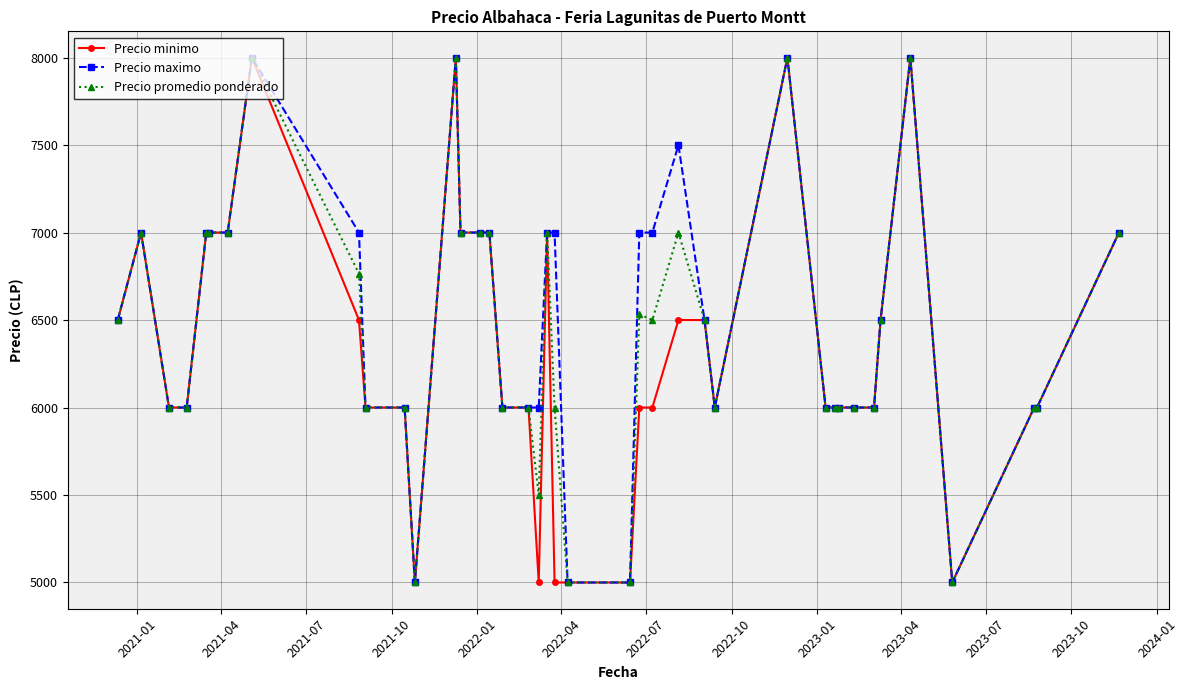

What is the lowest value of the Precio minimo series?

5000